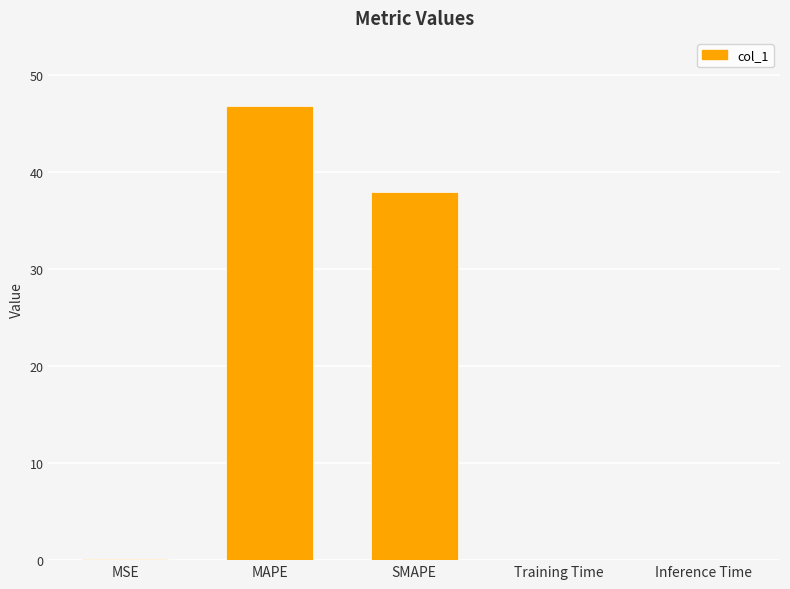

Where is the data nearest to the value 23?

SMAPE